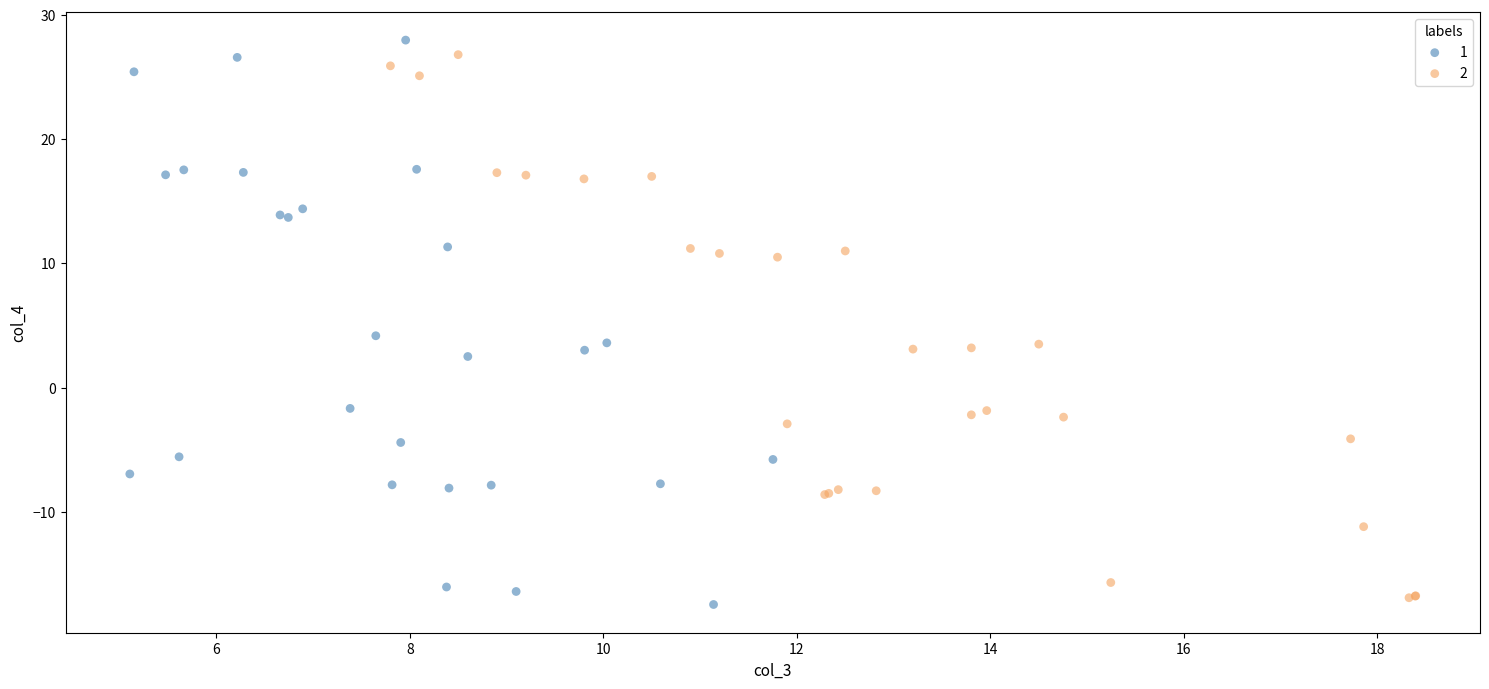

What are all the series names shown in the legend?

1, 2